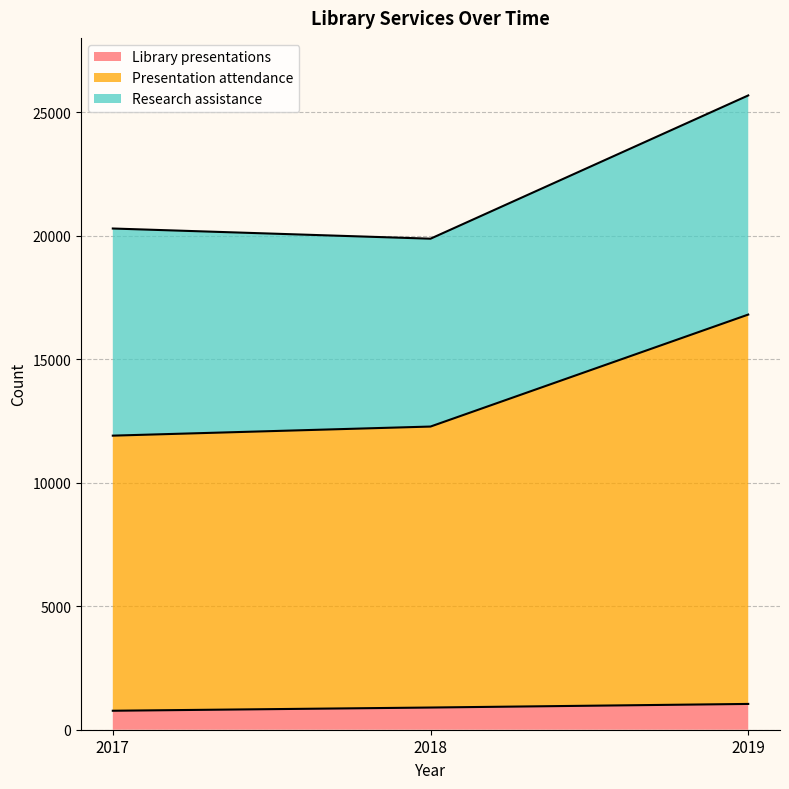

What is the average value of the Library presentations series?

903